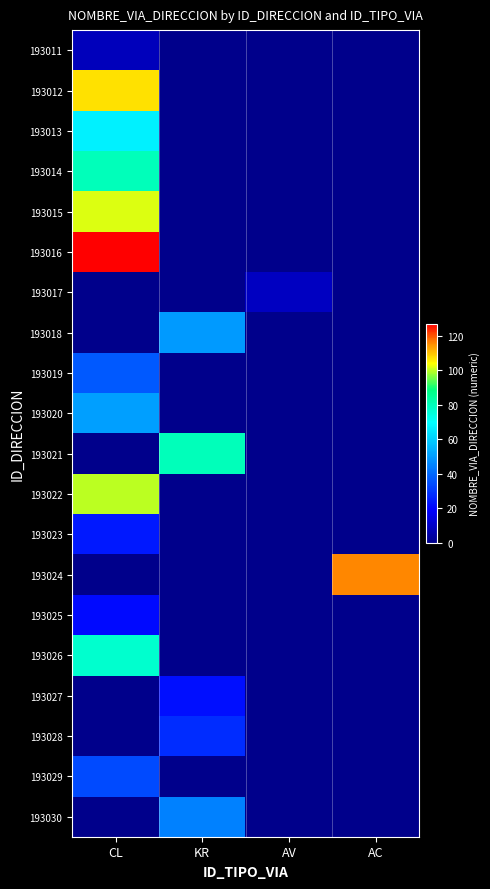

Which series has the widest spread of values?

193016